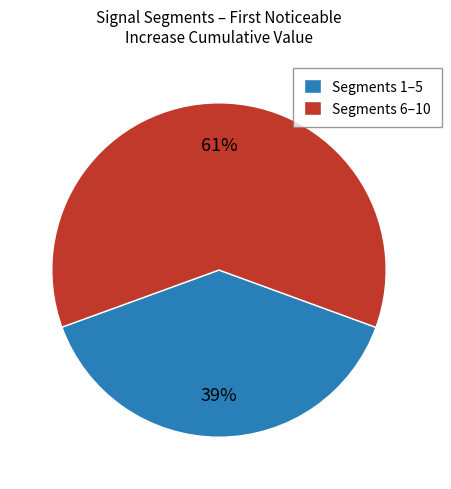

To the nearest percent, what is the difference between the largest and smallest slice percentages?

22%